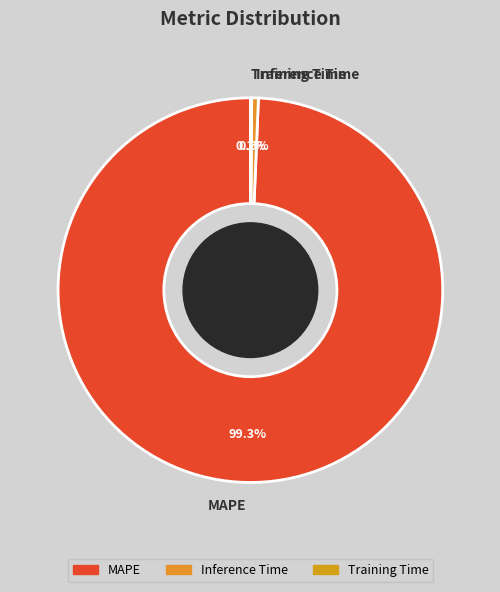

Between Inference Time and MAPE, which is larger?

MAPE